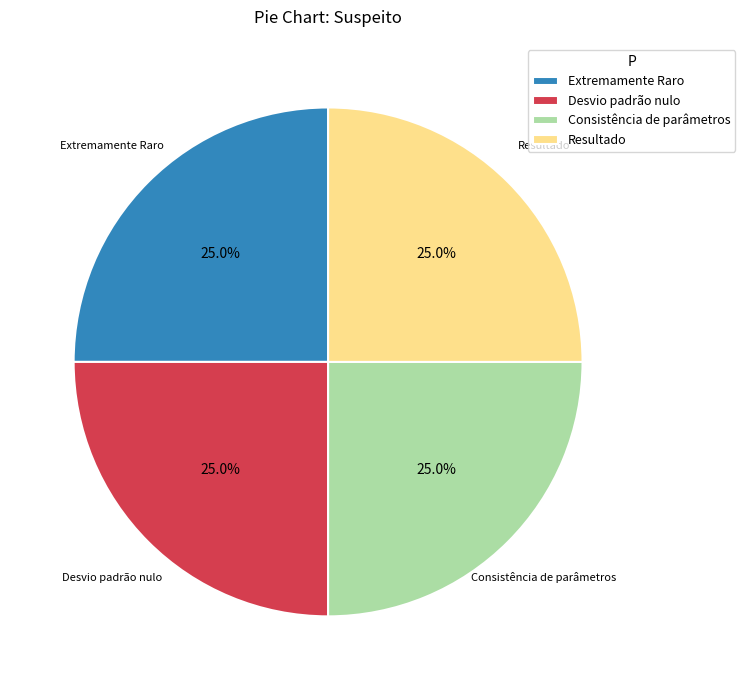

To the nearest percent, what percentage of the pie is Consistência de parâmetros?

25%